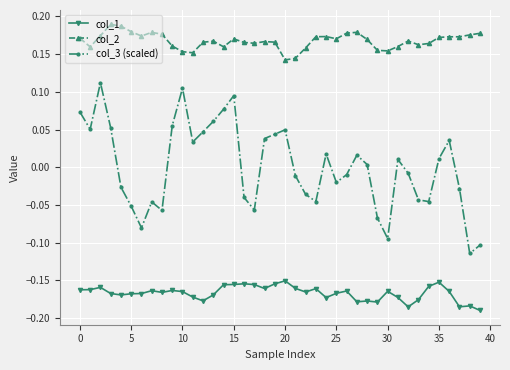

True or false: col_2 and col_1 cross at least once.

False